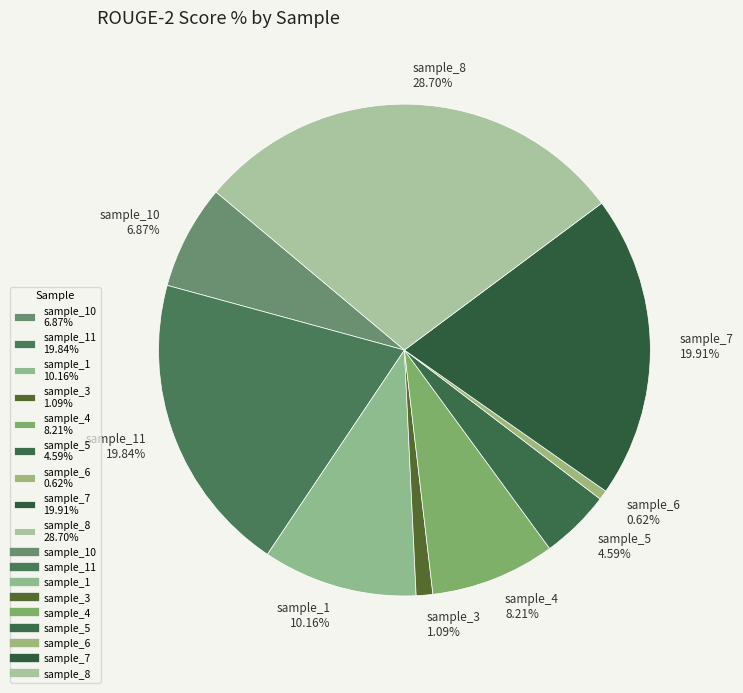

Does any single category account for the majority?

No